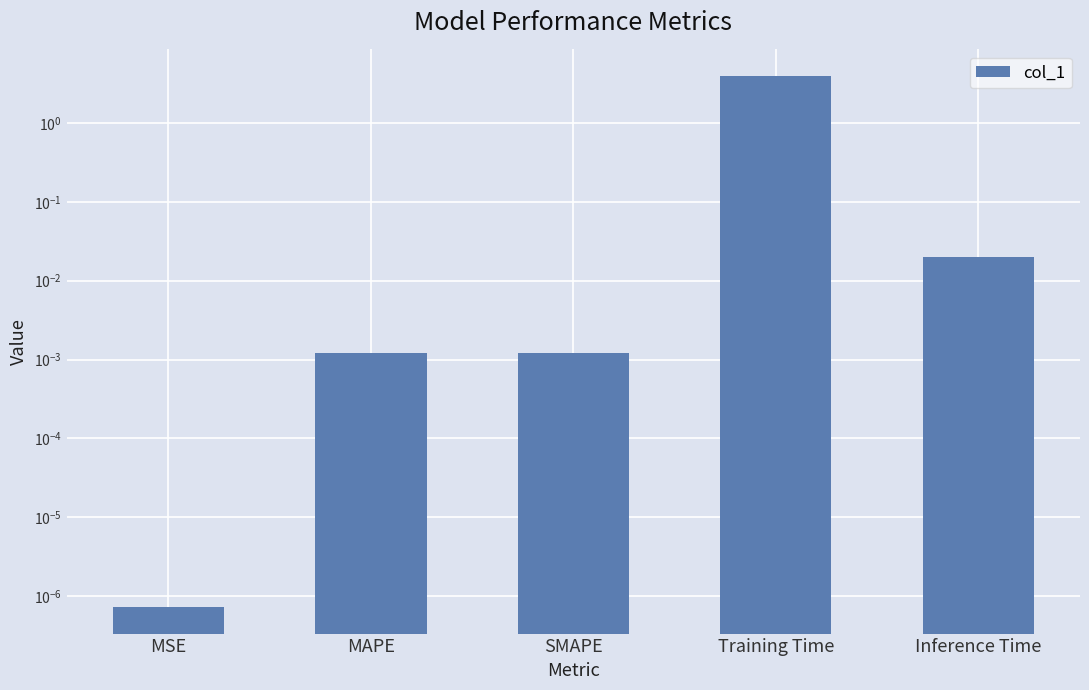

The chart shows a value of 0.0 at SMAPE. True or false?

True